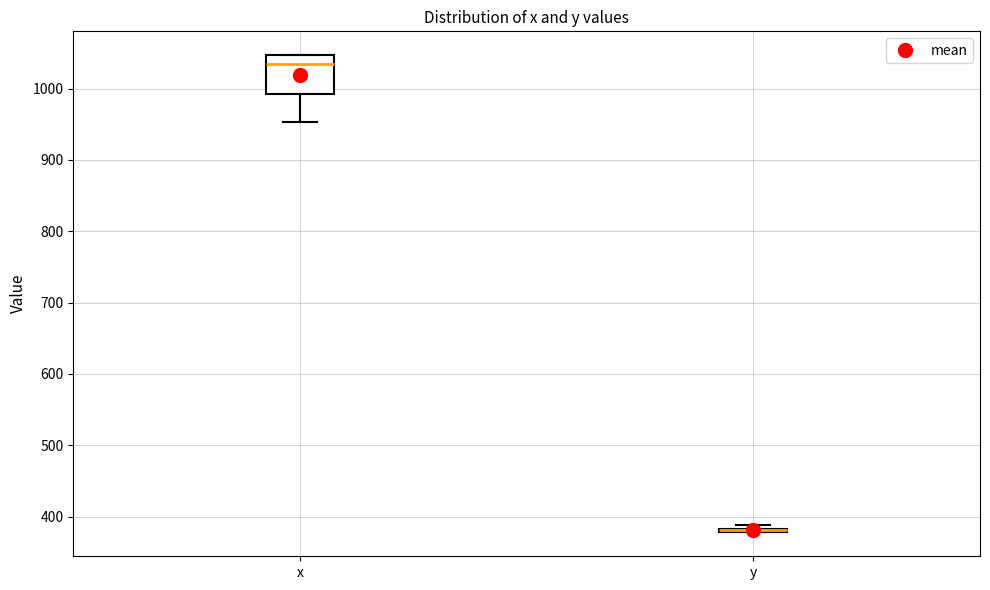

Reading left to right, transcribe this box plot: for each box, give where its median line is, the range the box spans, and where its two whiskers end, as read against the y-axis. The values are not printed on the chart, so give them approximately, as read against the axis.

x: median 1040, box 990 to 1050, whiskers 950 to 1050
y: box collapsed to a line at 380, whiskers 380 to 390